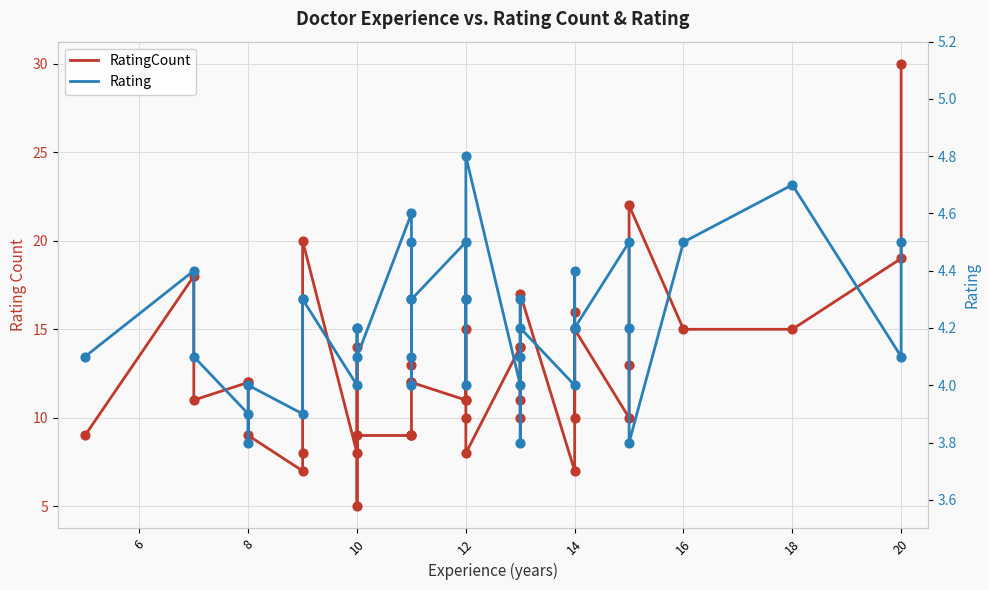

What are all the series names shown in the legend?

RatingCount, Rating